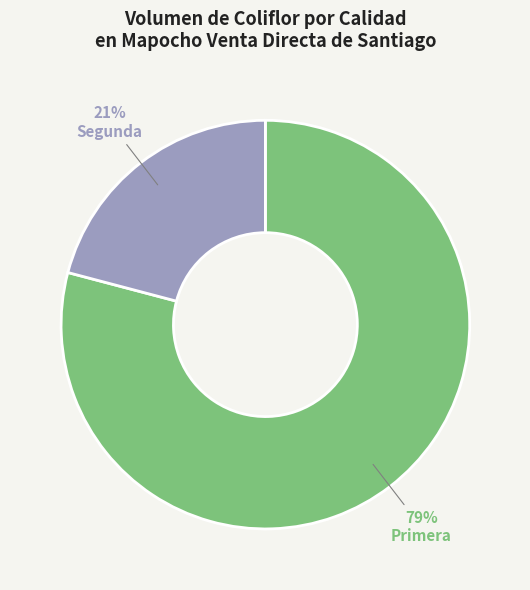

How many segments does this pie chart have?

2